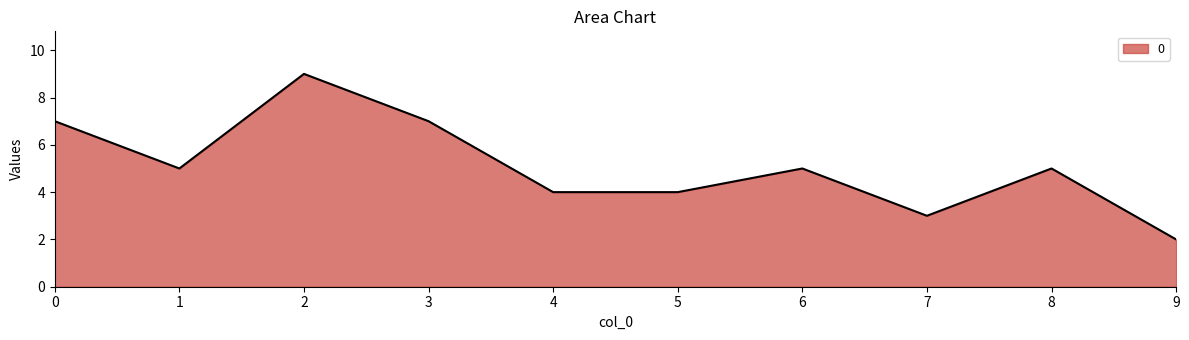

What value does the data have at 9?

2